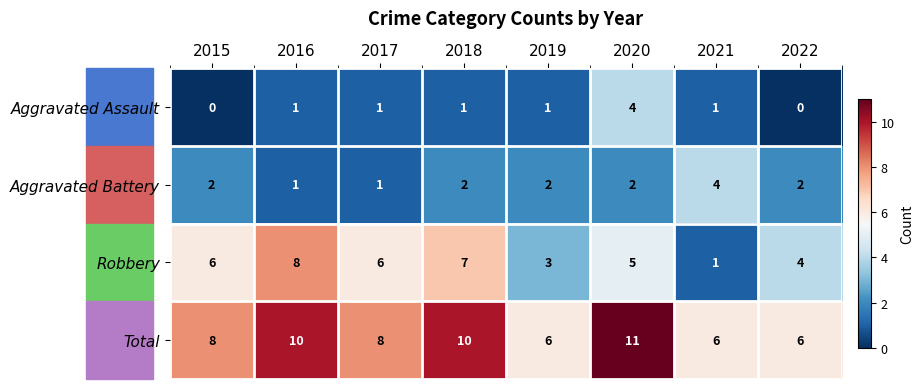

What is the difference between the maximum and minimum values in the Aggravated Assault series?

4